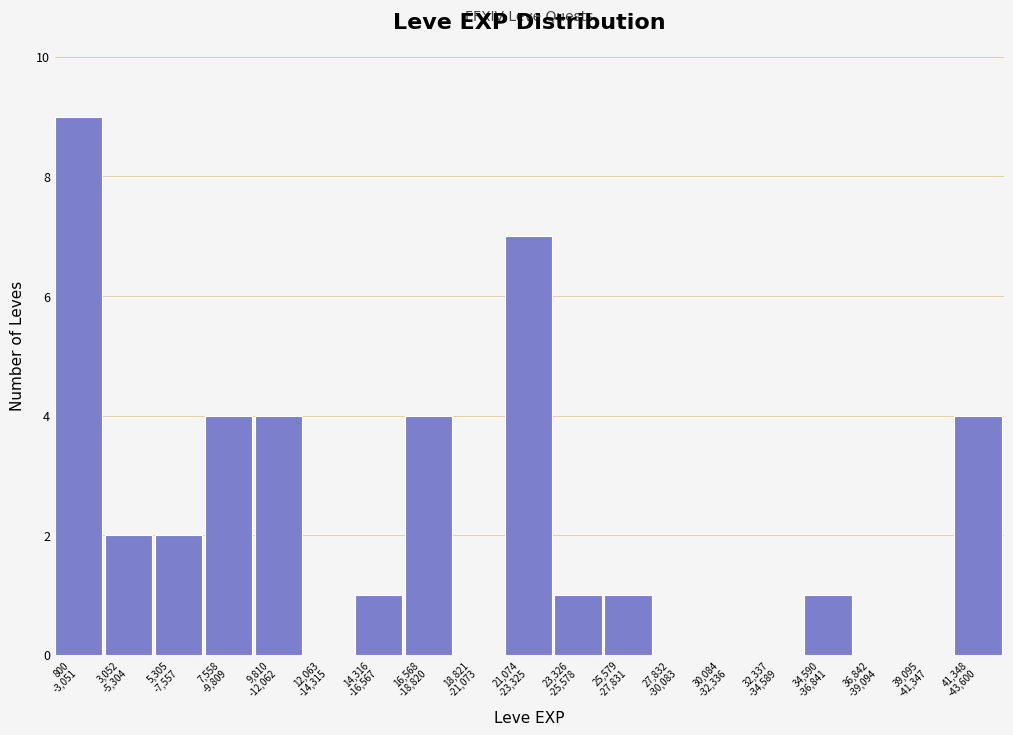

What is the sum of all values?

40